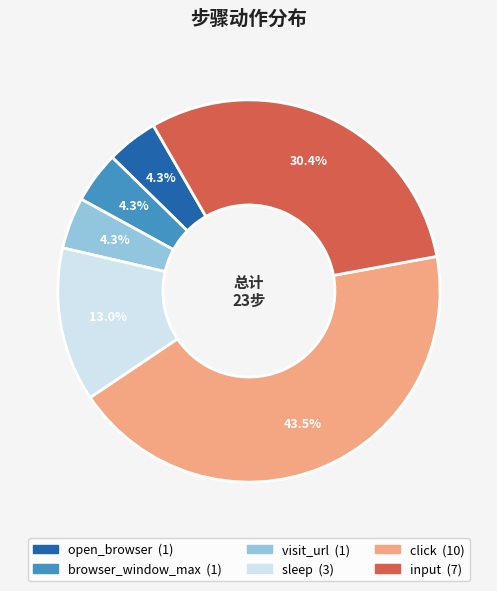

Does any single category account for the majority?

No